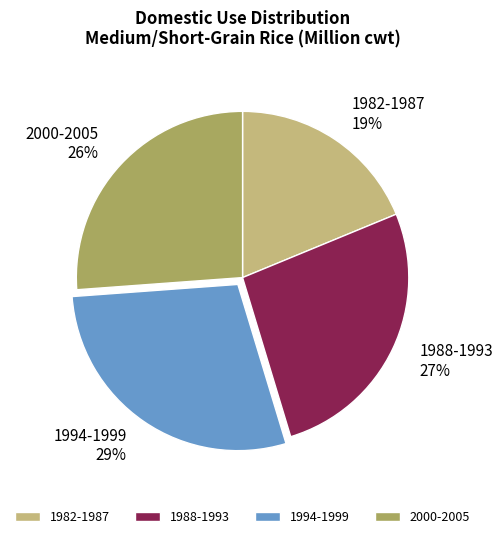

Which slice is the largest?

1994-1999